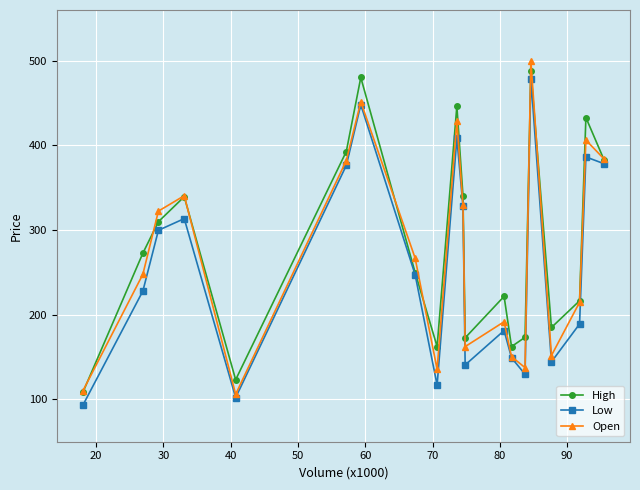

What is the minimum value for Low?

93.0